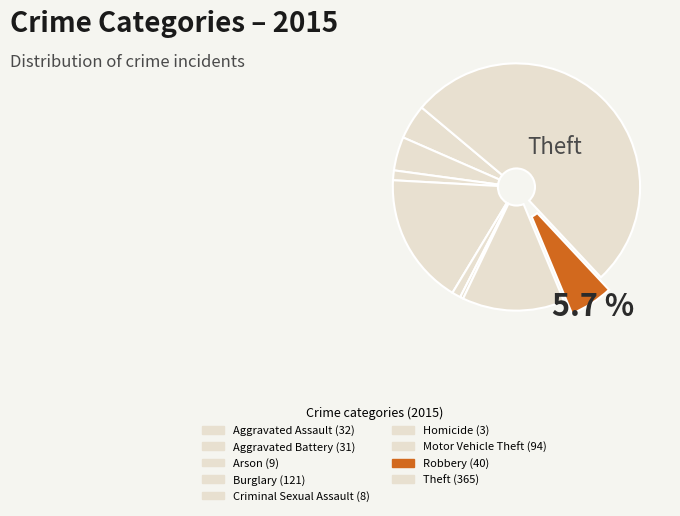

Is the sum of Aggravated Assault and Robbery greater than half?

No